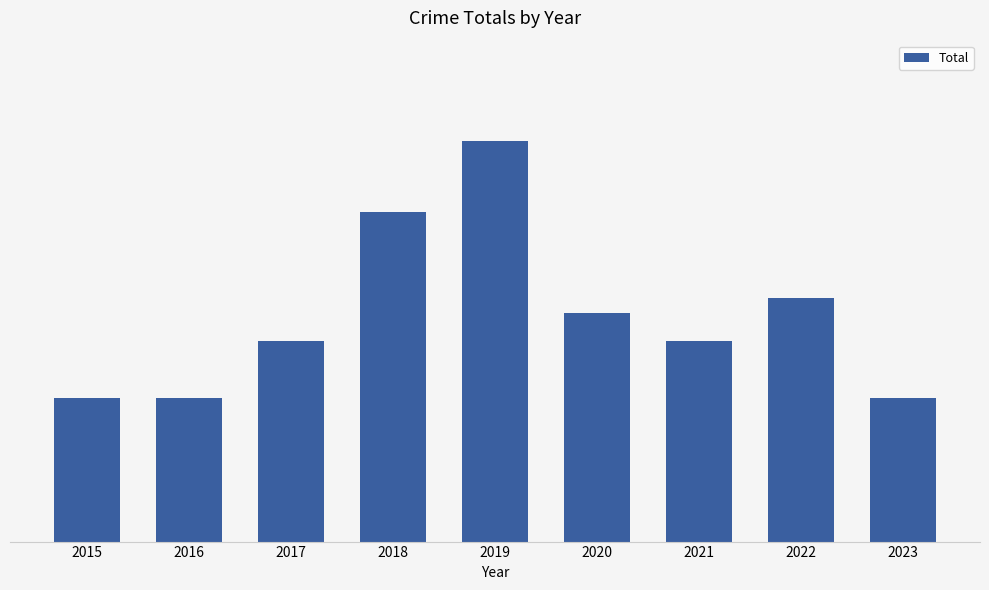

Does the chart contain any negative values?

No